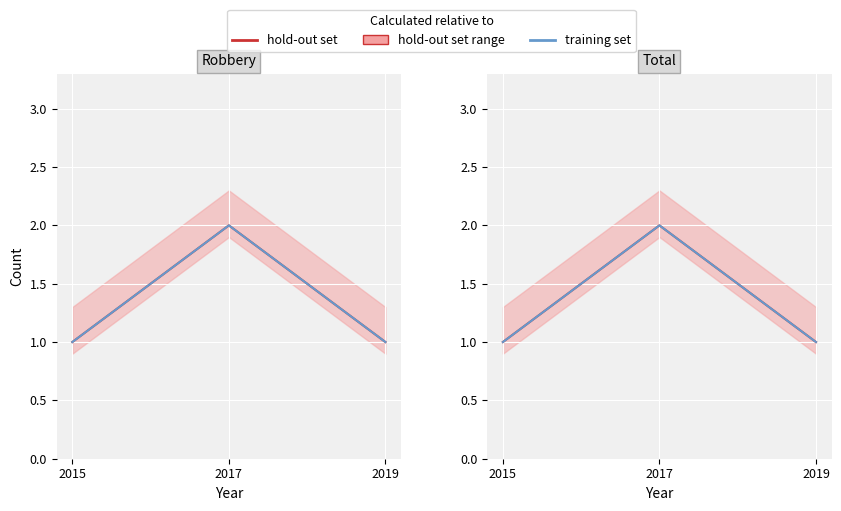

What is the difference between the hold-out set values at 2017 and 2019?

1